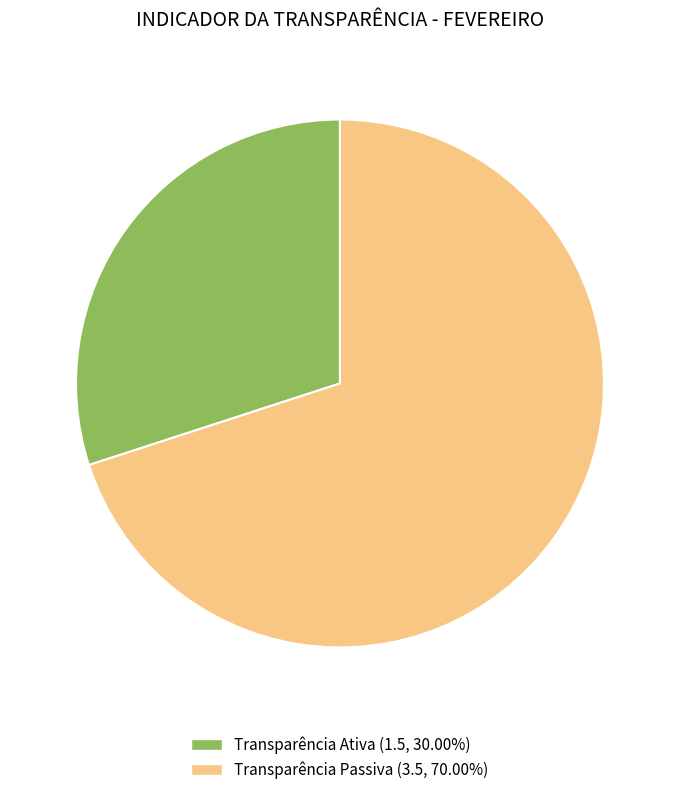

Does Transparência Passiva account for over 50% of the chart?

Yes